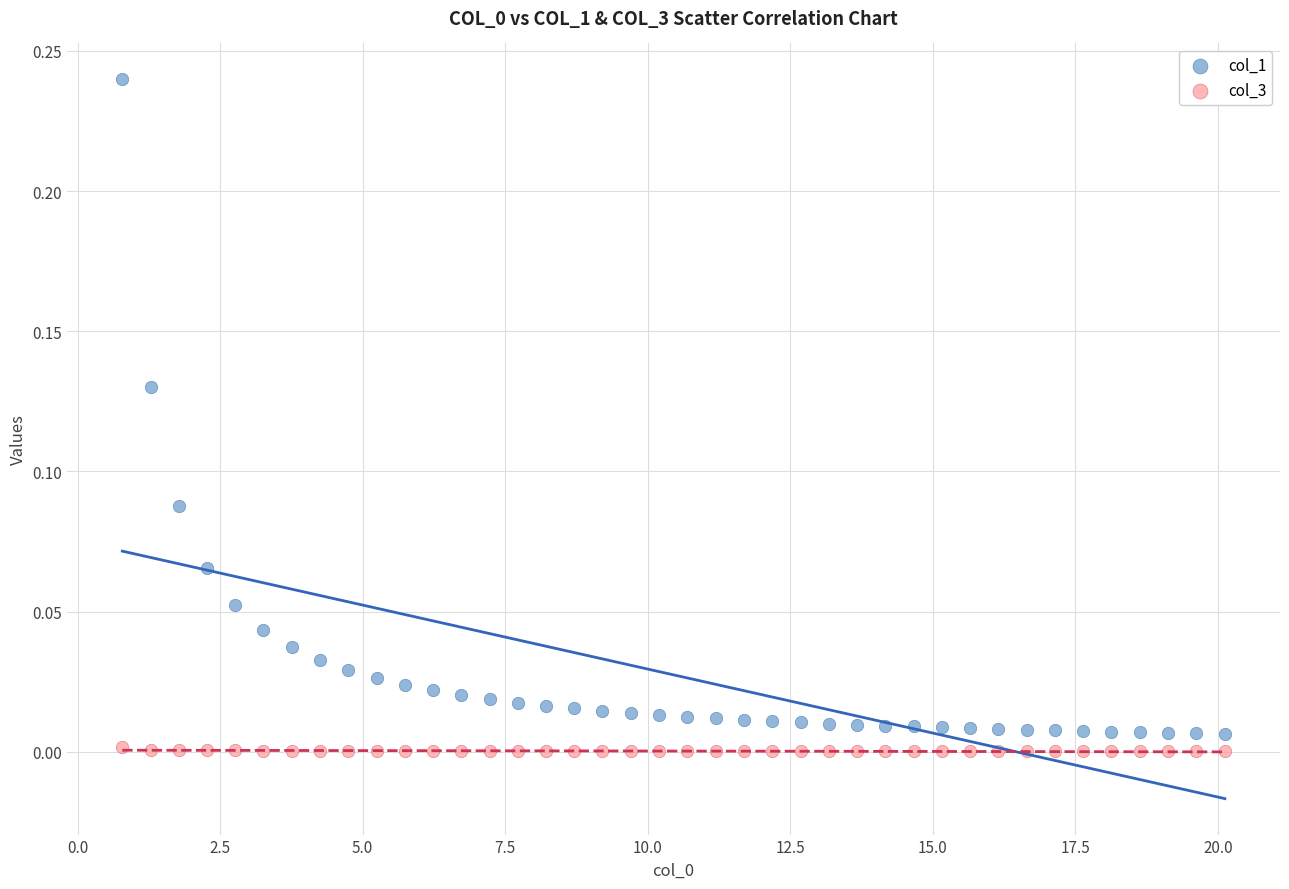

Which series has the widest spread of Y values?

col_1